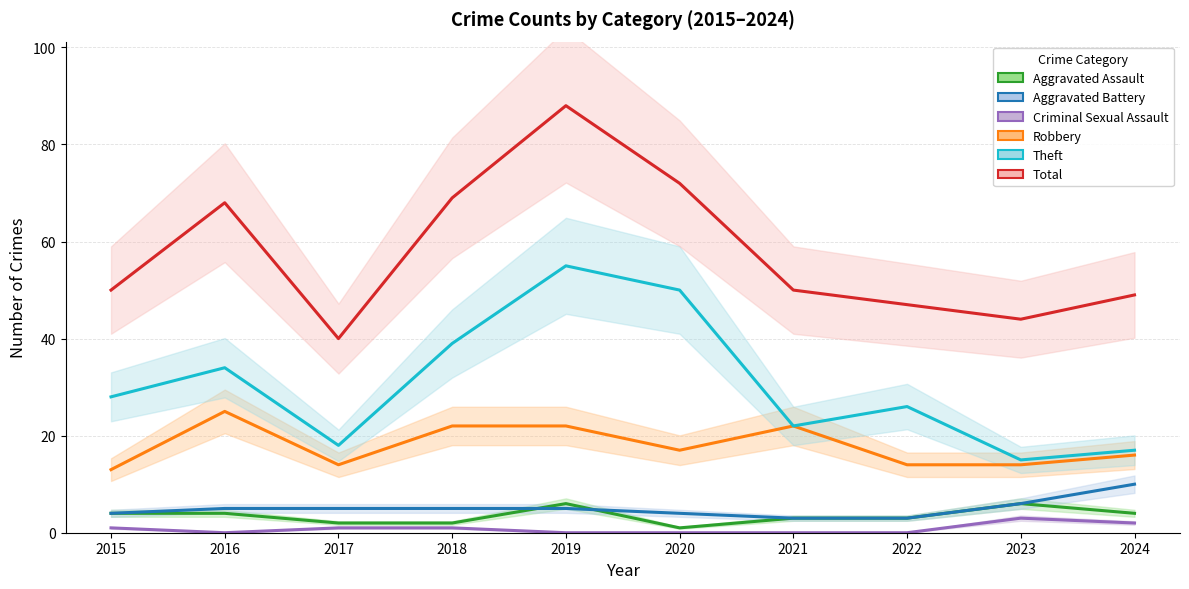

The Aggravated Assault series shows 3 at 2017. True or false?

False